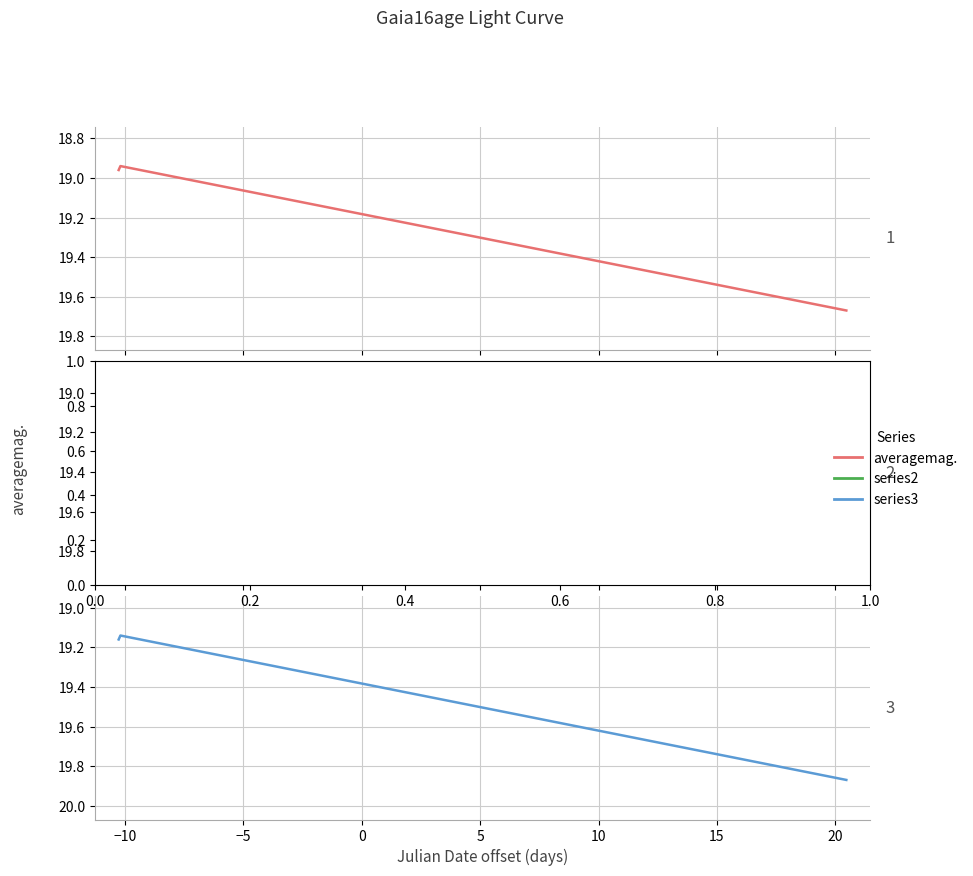

What is the lowest value of the averagemag. series?

18.9